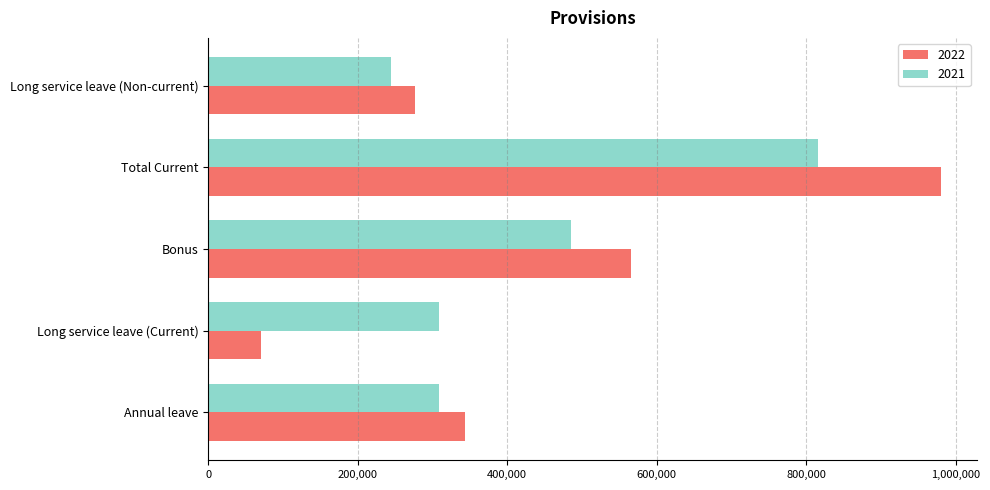

Is it true that 2022 equals 961144 at Bonus?

False